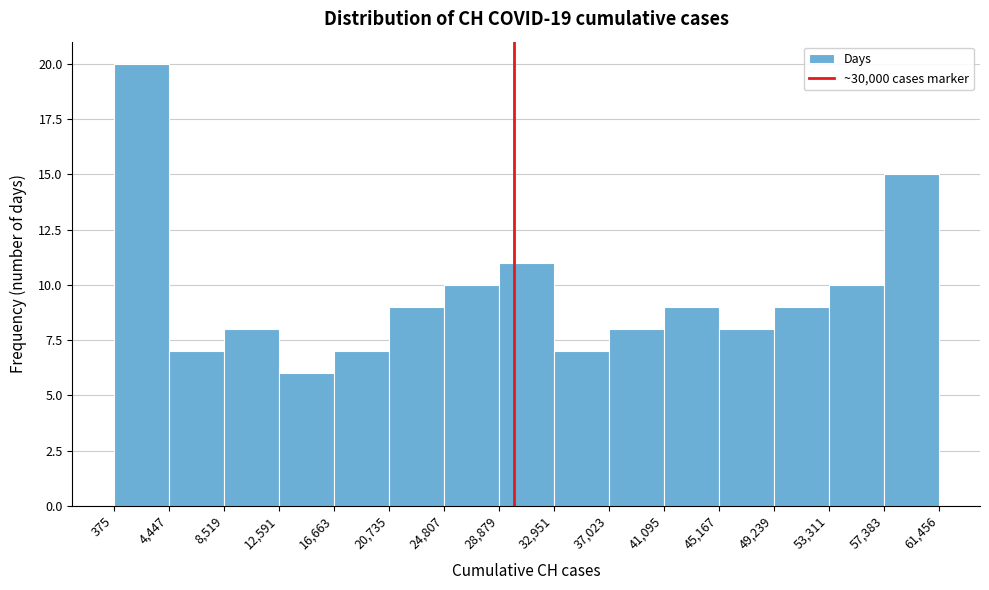

How tall is the bar that spans 28,879 to 32,951 on the x-axis? The values are not printed on the chart, so give them approximately, as read against the axis.

11